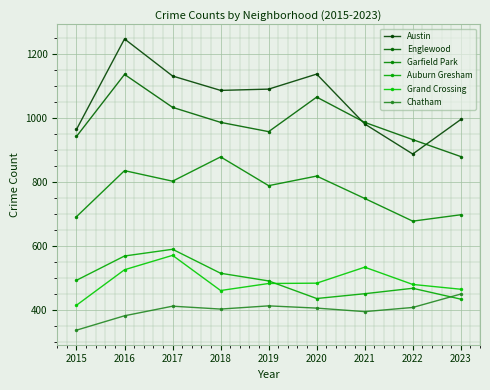

Is the value of Chatham at 2016 greater than the value of Grand Crossing at 2016?

No